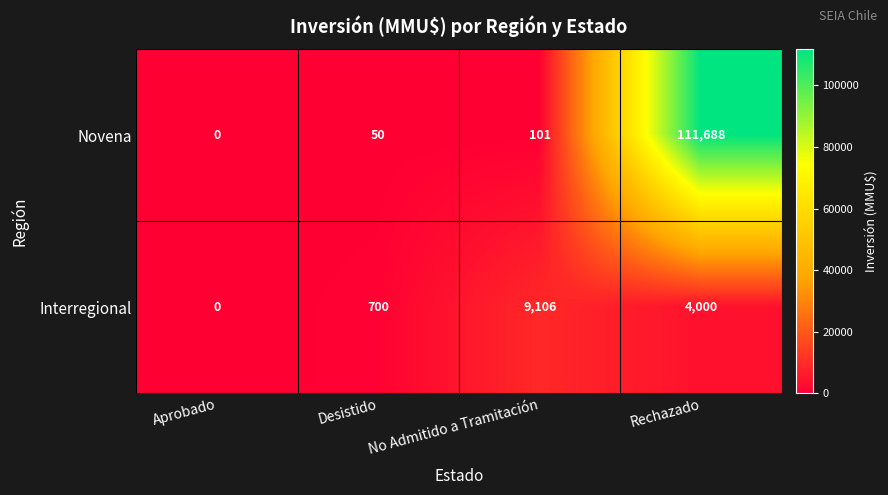

How many data points does each series have?

4